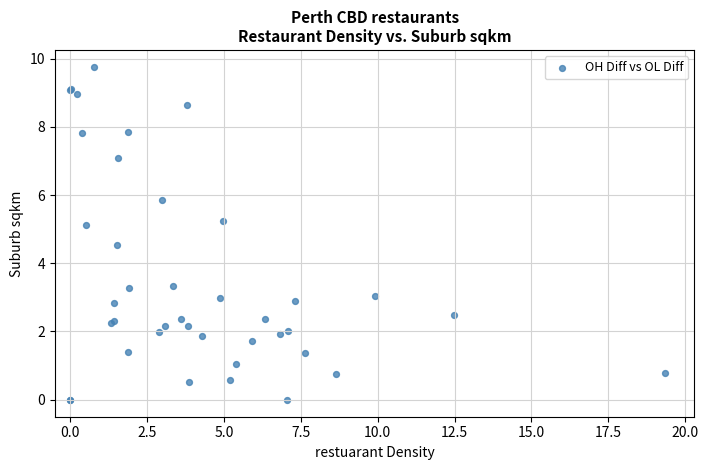

What Y value in the scatter plot is closest to 4?

4.5